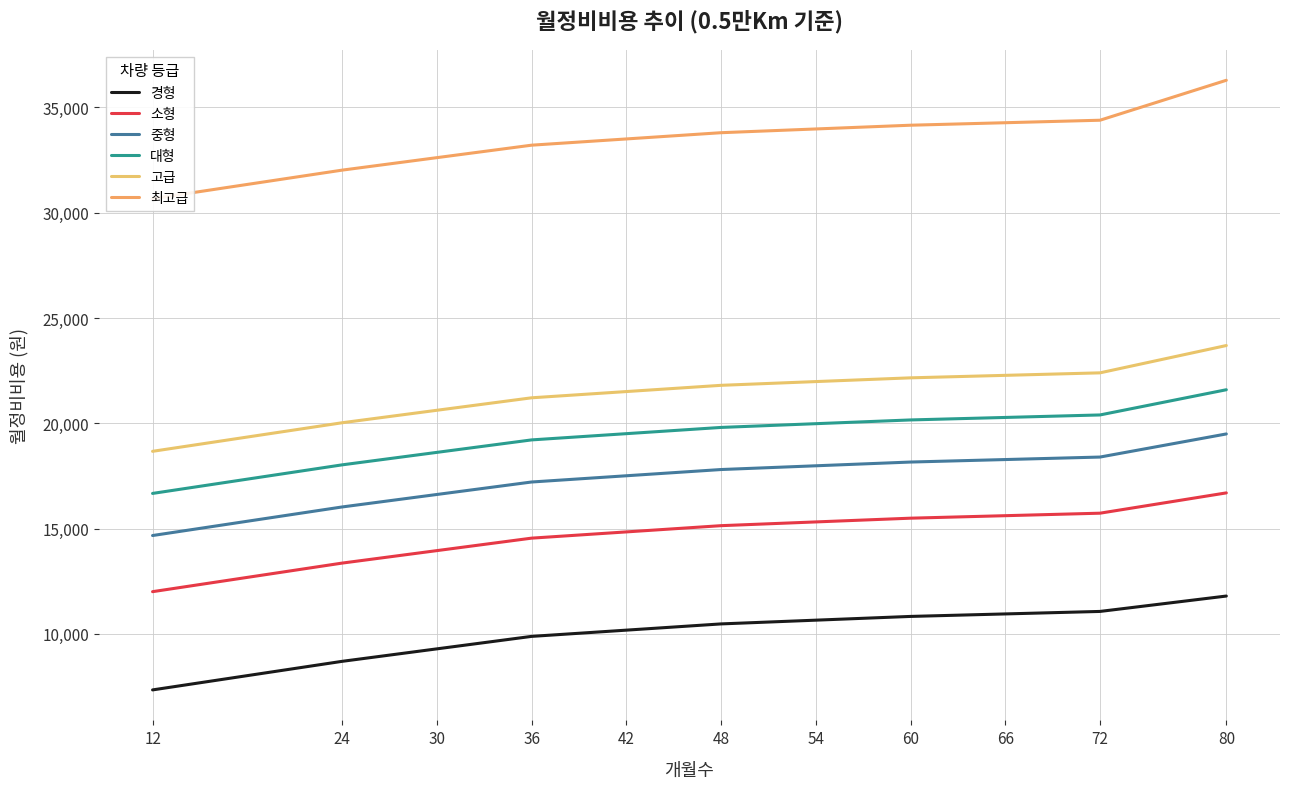

Does the chart display data point markers on the line(s)?

No